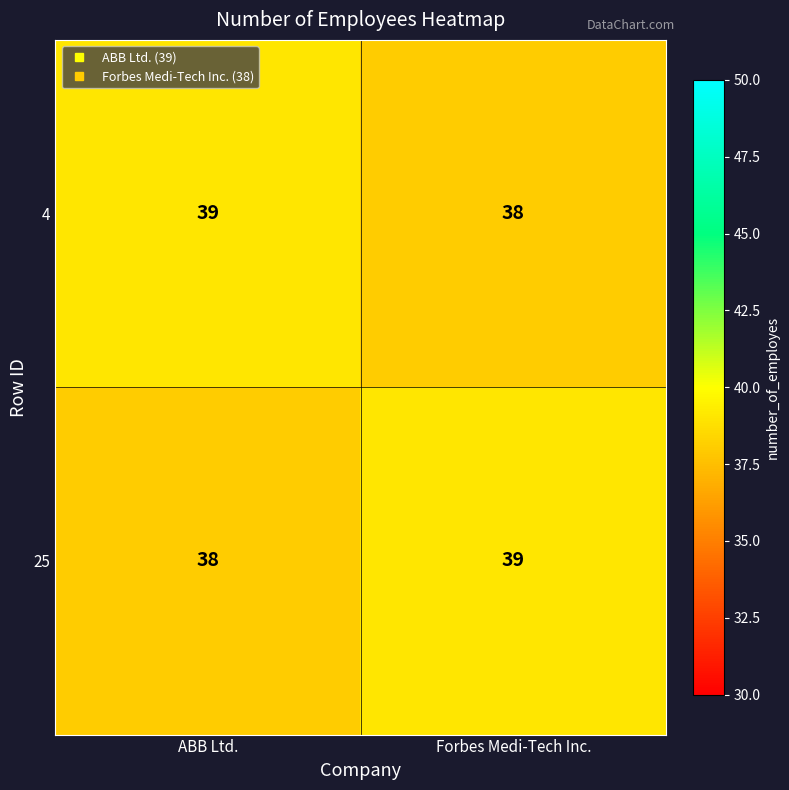

What is the sum of the 25 values at Forbes Medi-Tech Inc. and ABB Ltd.?

77